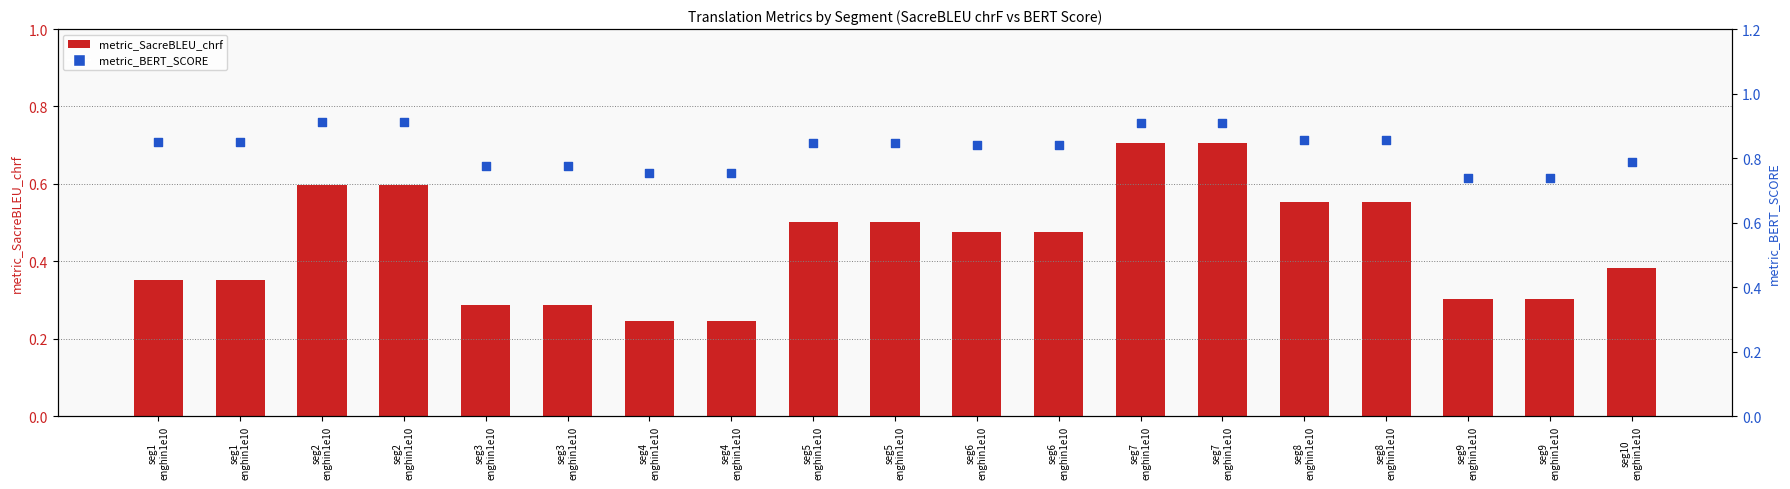

At which category is the sum across all series the highest?

seg7
enghin1e10